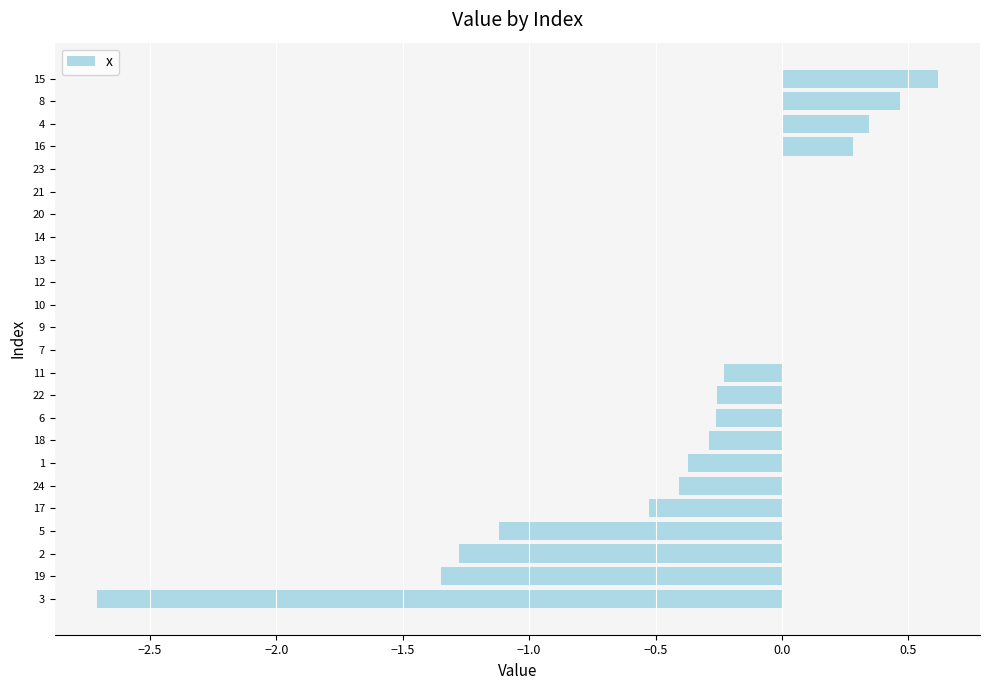

At which label is the value closest to -1?

5